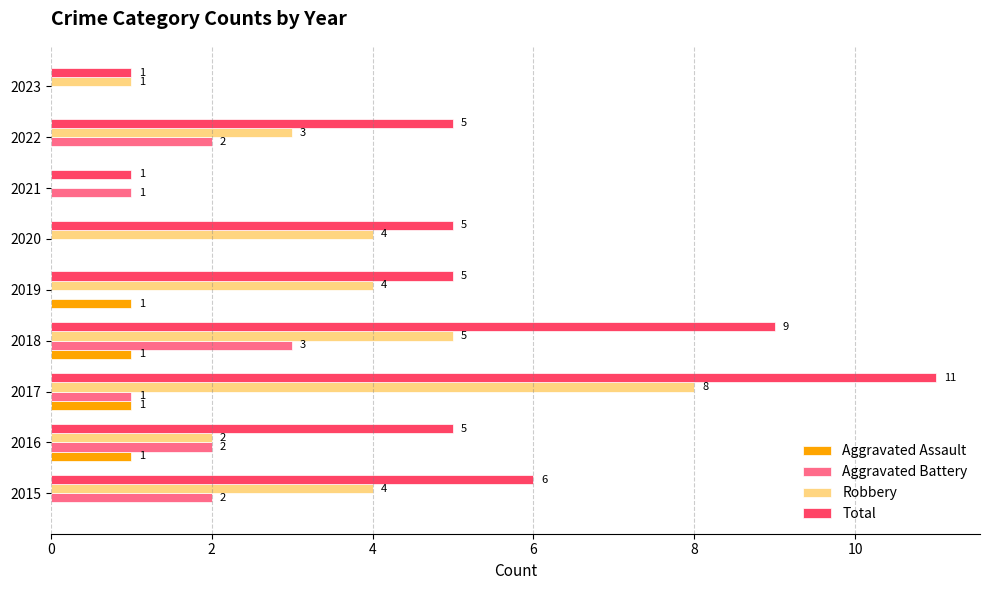

What is the total value across all series at 2018?

18